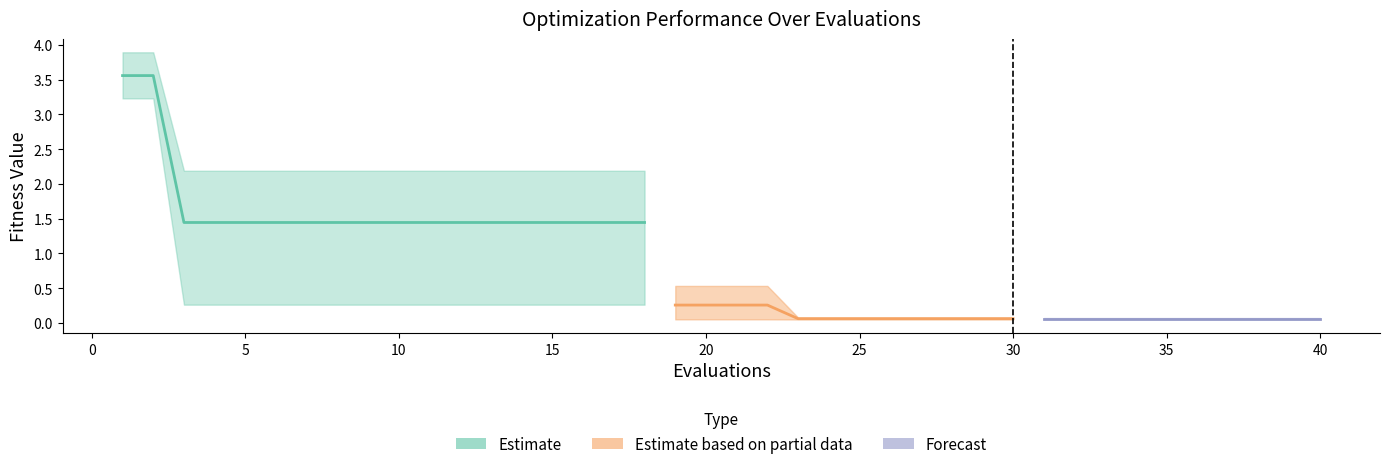

The value of mean at 23 is 0.1. True or false?

False